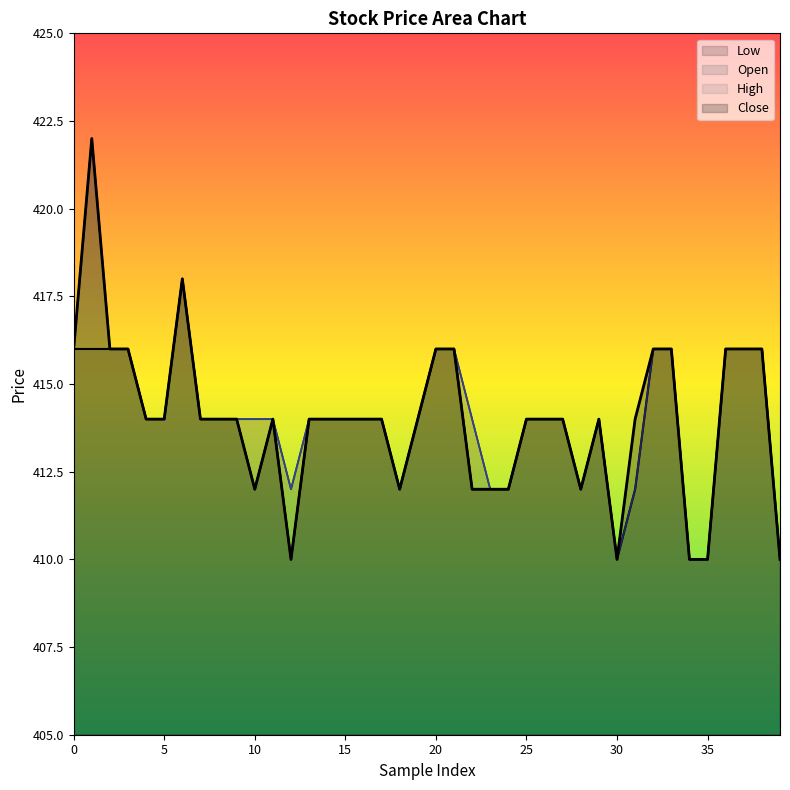

What are all the series names shown in the legend?

Low, Open, High, Close